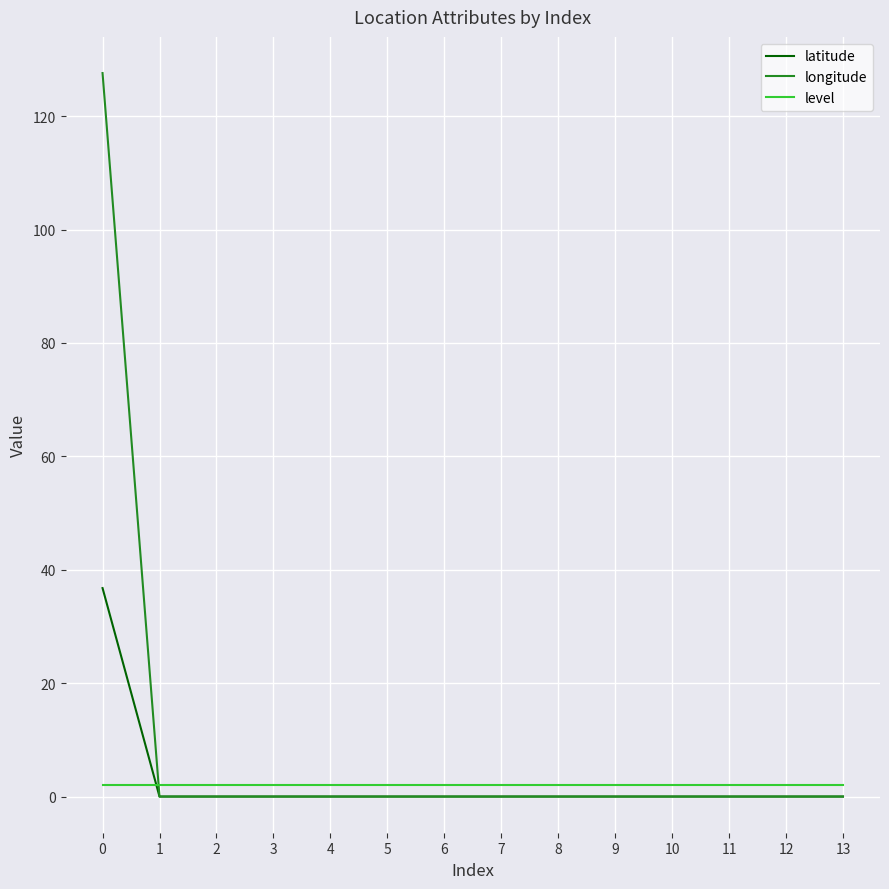

At how many categories does at least one series exceed 91?

1